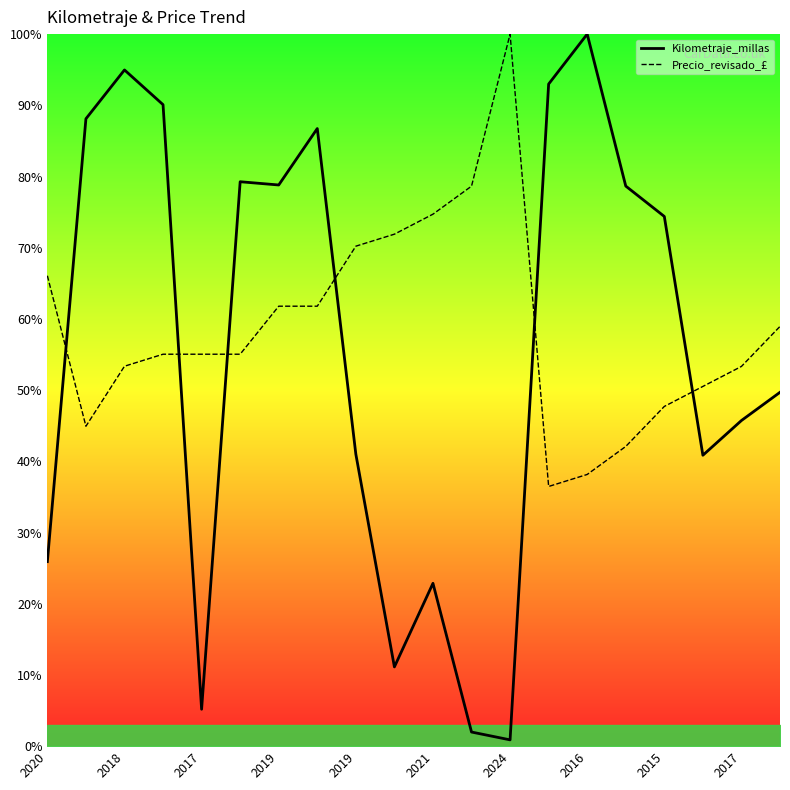

What is the spread (max minus min) of values at 11?

76.7